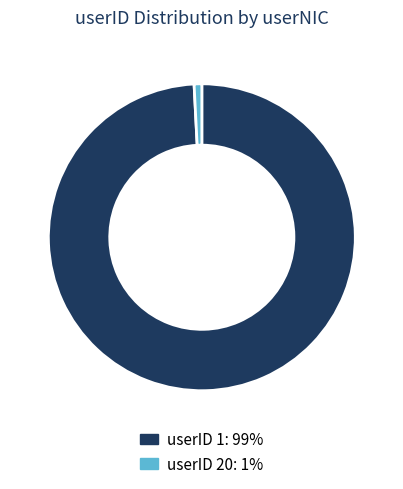

Is there any slice that represents more than half of the pie?

Yes